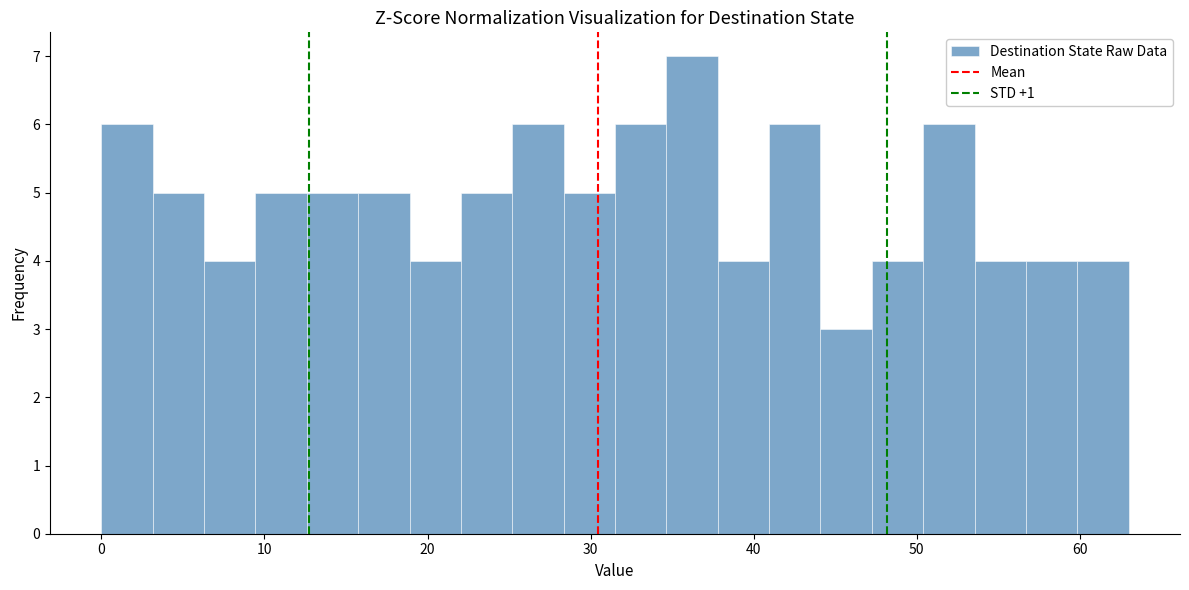

Around what value on the x-axis is the tallest bar? Give the approximate position of its centre, as read against the axis.

36